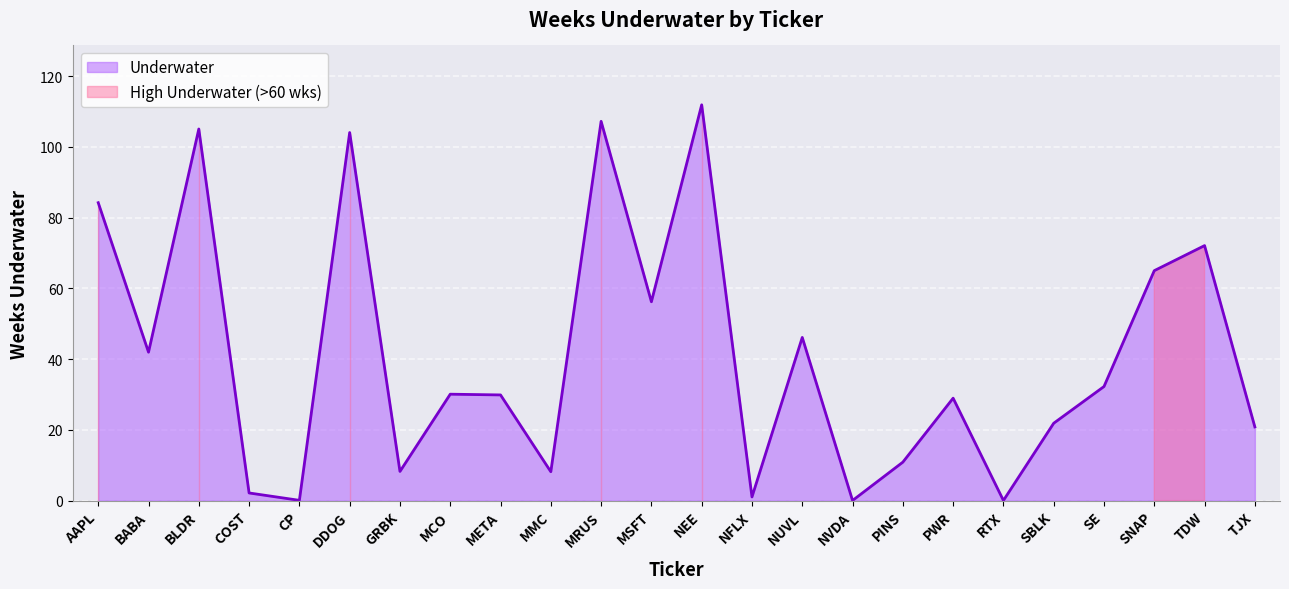

How many distinct data groups are displayed?

1